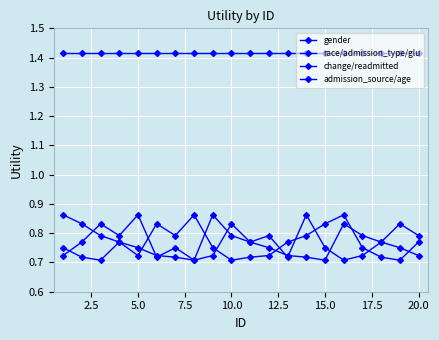

How many admission_source/age values are between 0 and 1?

20